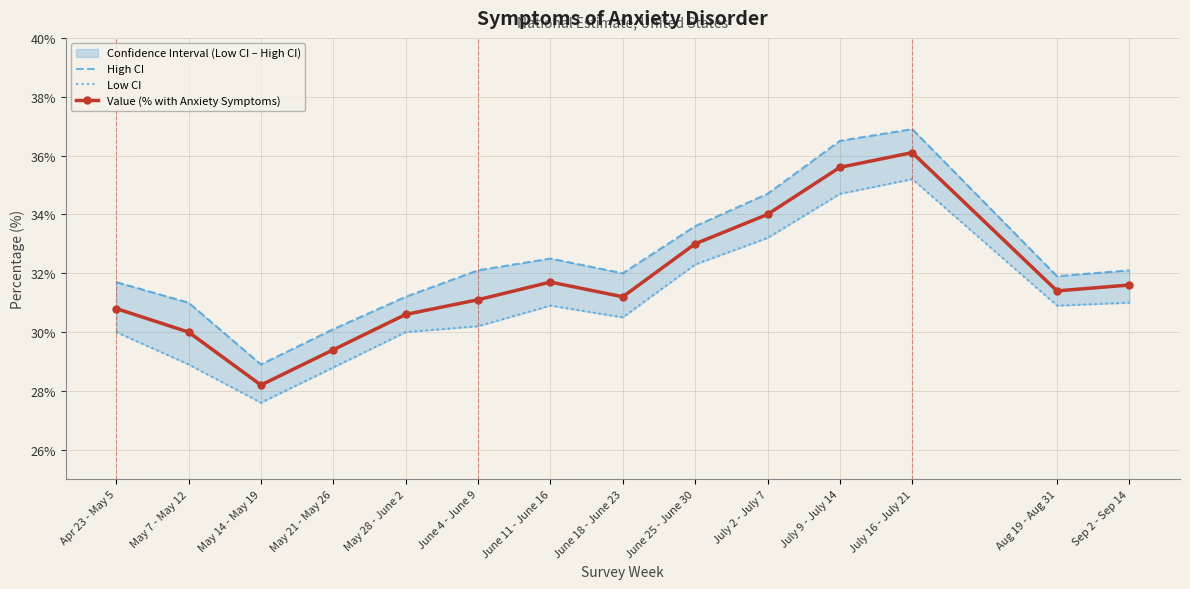

In Value (% with Anxiety Symptoms), how many points are higher than both neighbors (excluding endpoints)?

2